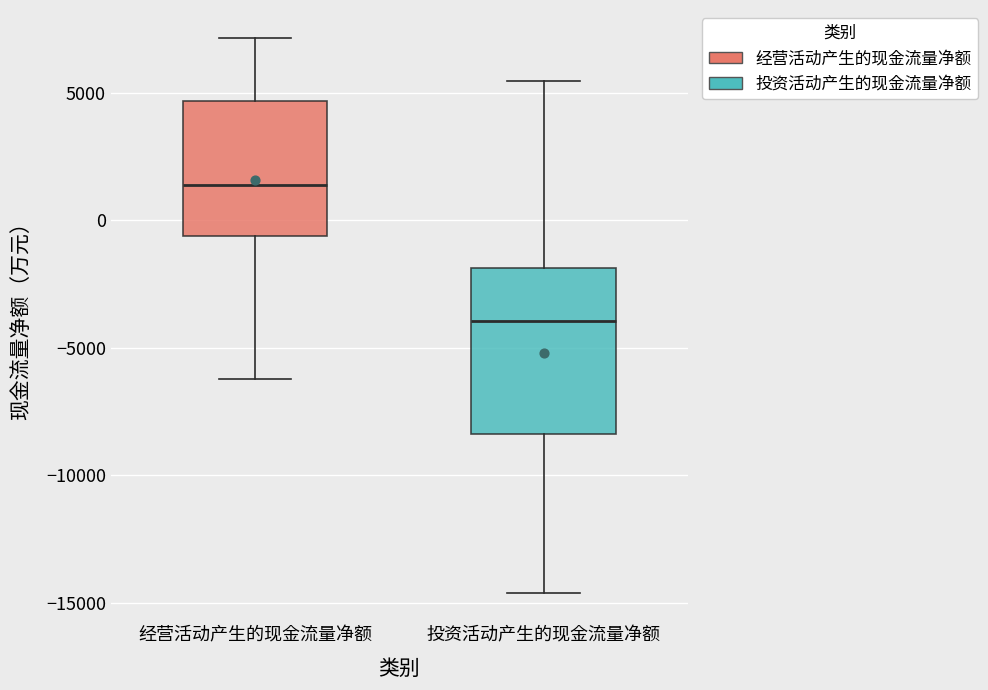

Where does the upper whisker of the box for 投资活动产生的现金流量净额 end on the y-axis? The values are not printed on the chart, so give them approximately, as read against the axis.

5500